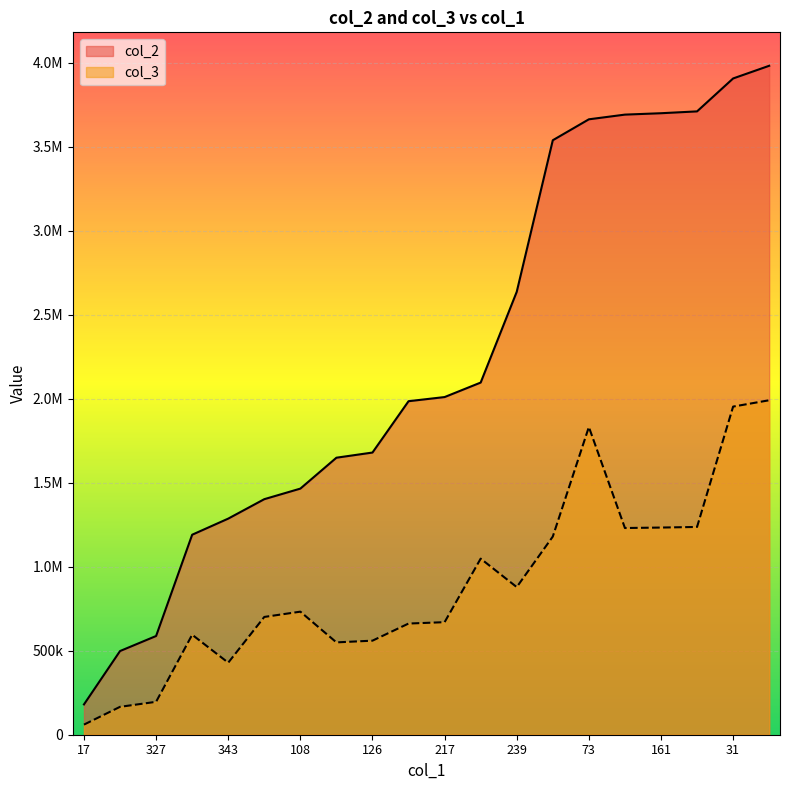

What is the total value across all series at 108?

2197648